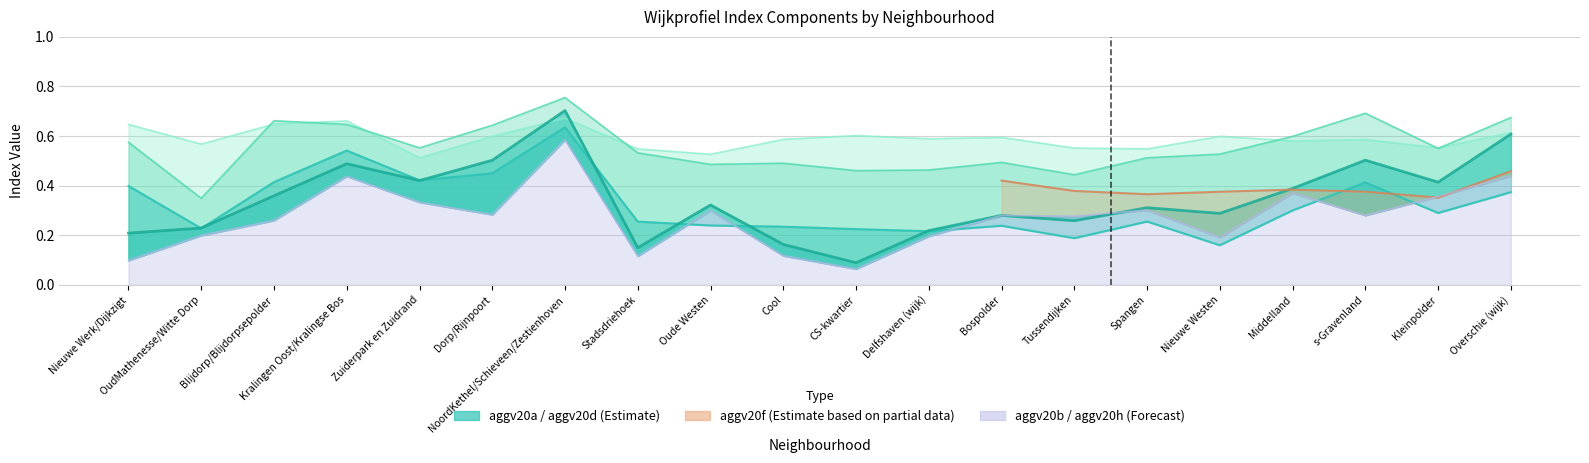

What position from the left is Stadsdriehoek?

8